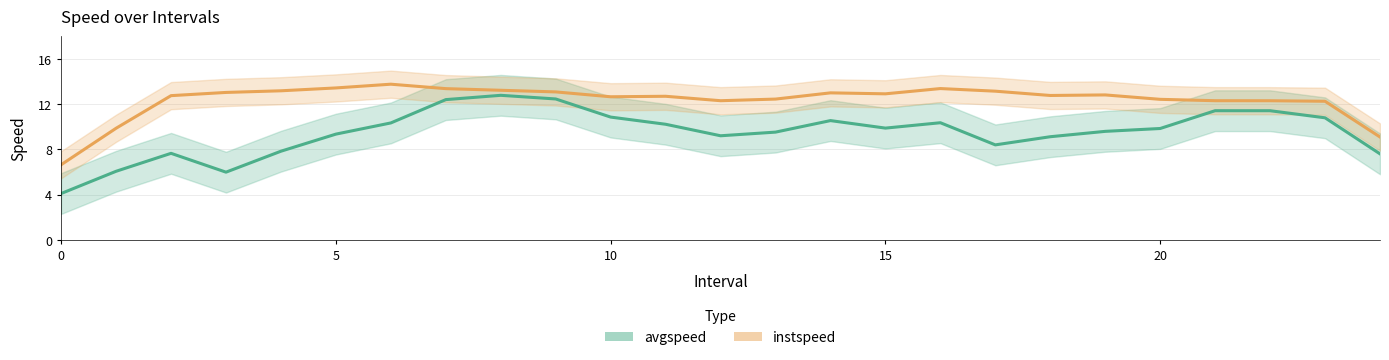

Reading left to right, list all the values displayed in this chart.

avgspeed: 4.1	6.1	7.6	6.0	7.8	9.3	10.3	12.4	12.8	12.4	10.8	10.2	9.2	9.5	10.5	9.9	10.3	8.4	9.1	9.6	9.8	11.4	11.4	10.8	7.6
instspeed: 6.6	9.9	12.7	13.0	13.2	13.4	13.7	13.4	13.2	13.1	12.6	12.7	12.3	12.4	13.0	12.9	13.4	13.1	12.8	12.8	12.4	12.3	12.3	12.2	9.1